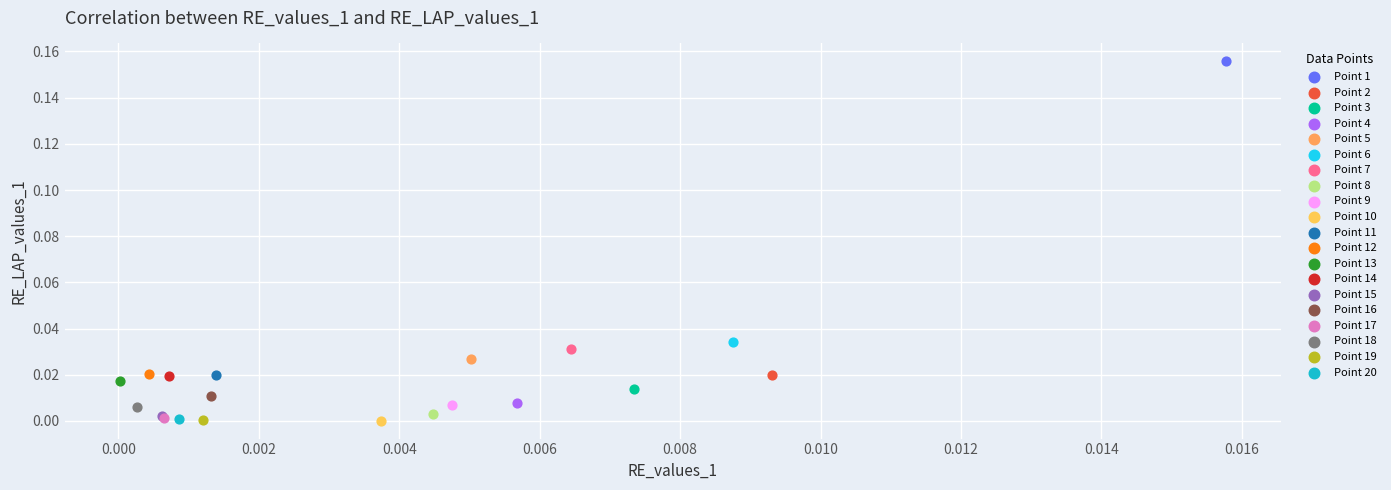

What are all the series names shown in the legend?

Point 1, Point 2, Point 3, Point 4, Point 5, Point 6, Point 7, Point 8, Point 9, Point 10, Point 11, Point 12, Point 13, Point 14, Point 15, Point 16, Point 17, Point 18, Point 19, Point 20